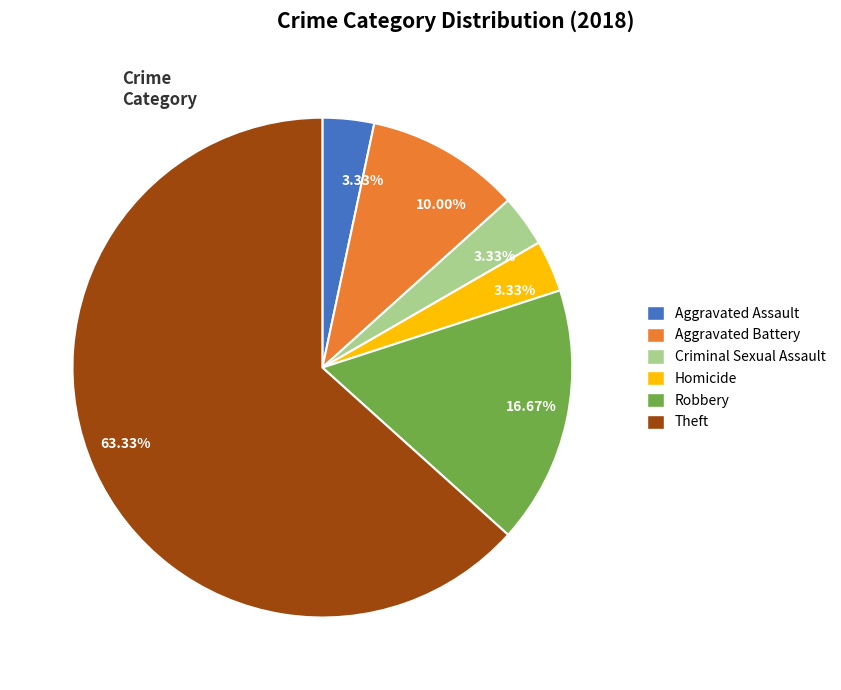

How many segments does this pie chart have?

6